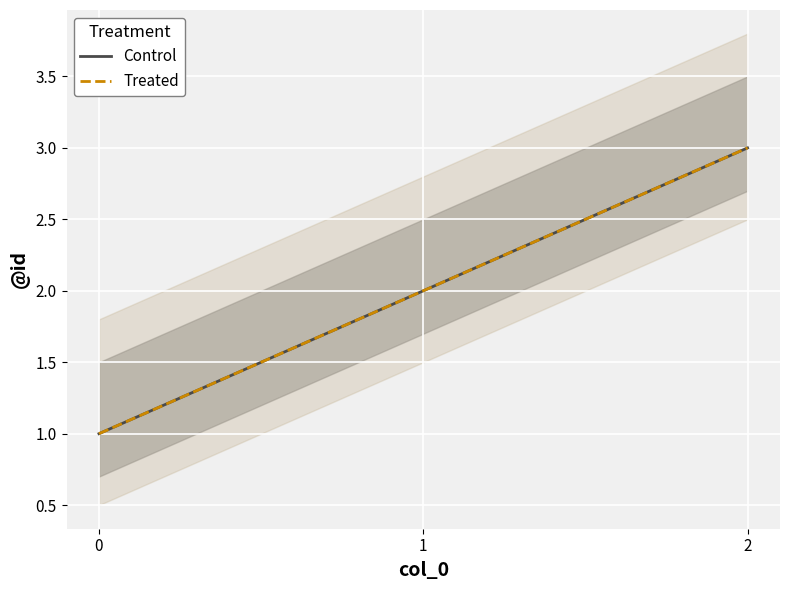

At 1, list the series in order from smallest to largest.

Control, Treated